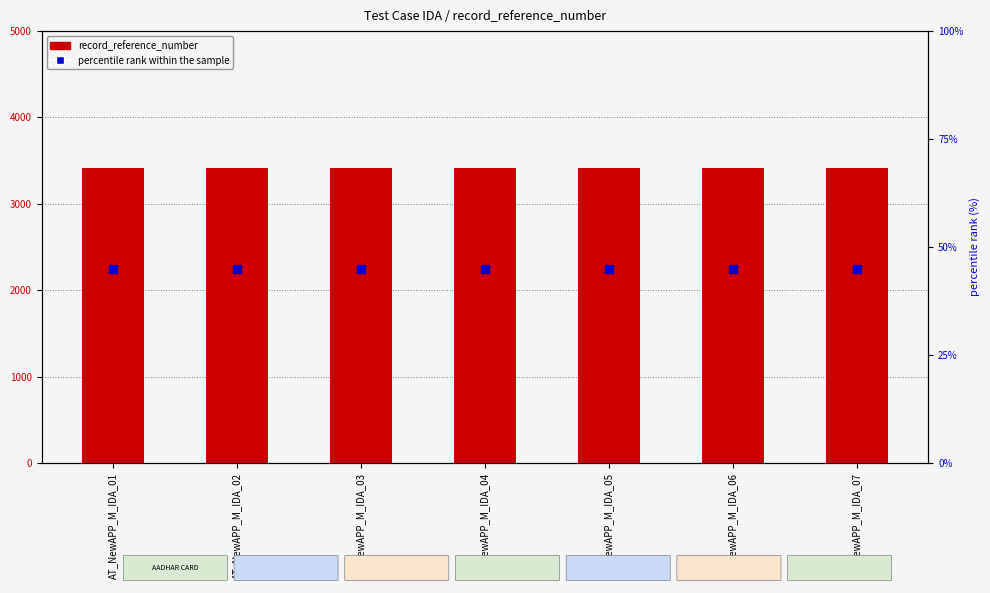

Which series reaches the maximum Y coordinate?

record_reference_number